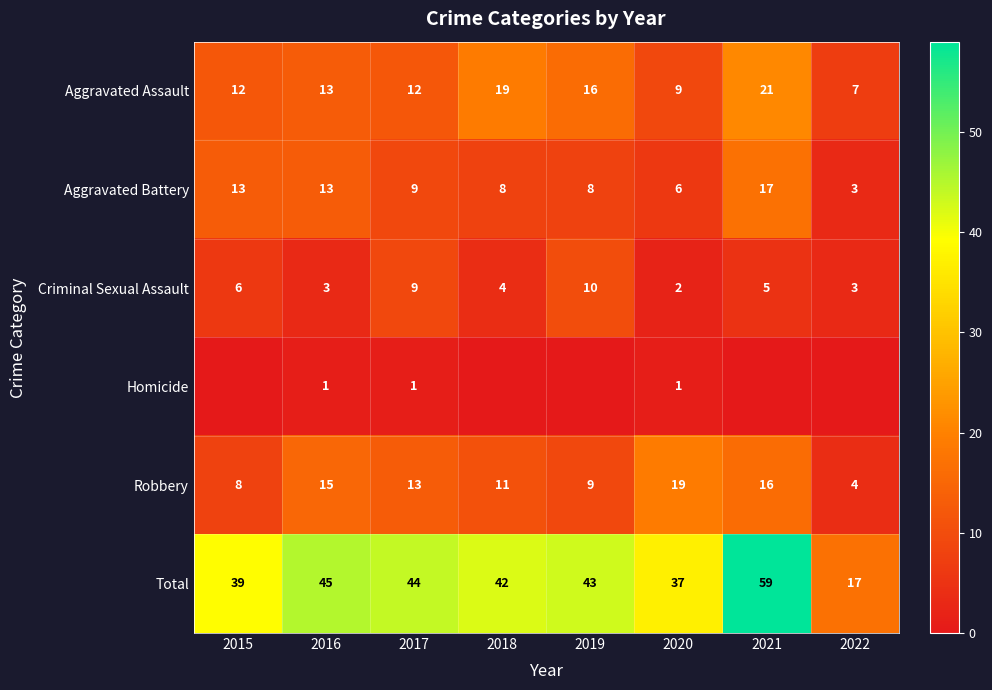

The value of Criminal Sexual Assault at 2021 is 5. True or false?

True